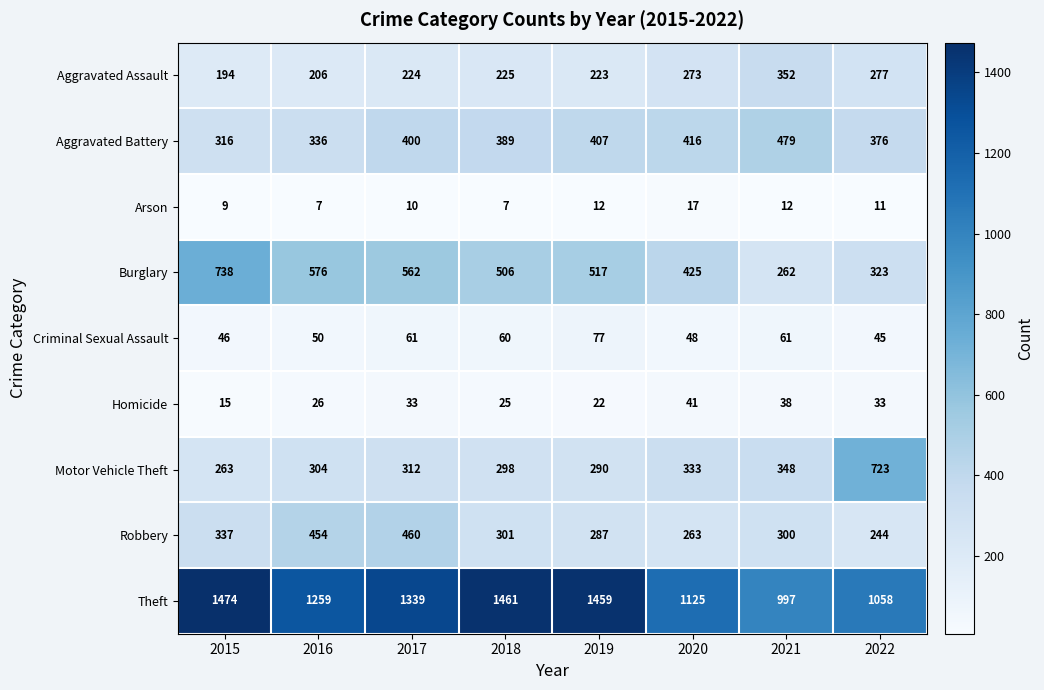

Where is Motor Vehicle Theft nearest to the value 493?

2021